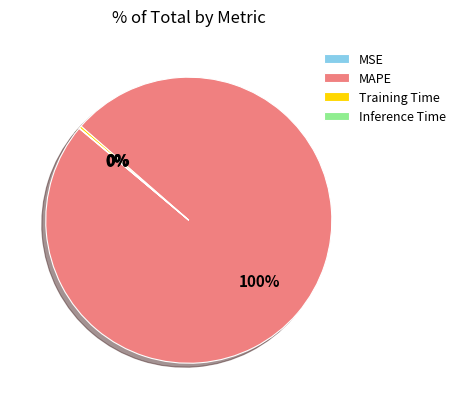

Is MAPE the majority of the pie?

Yes